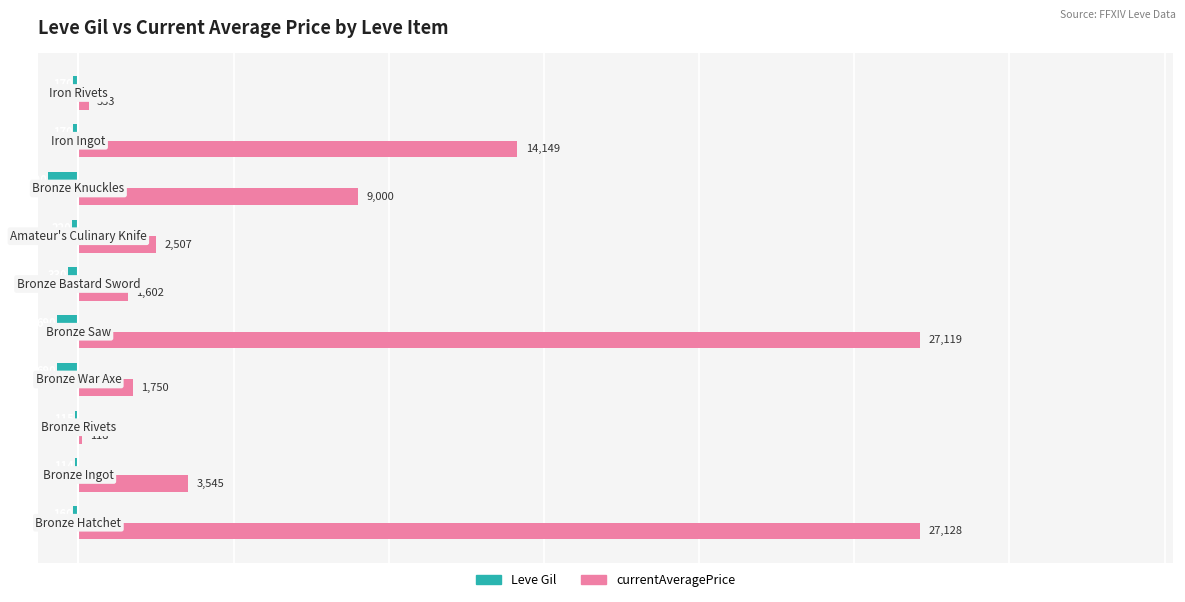

What are all the series names shown in the legend?

Leve Gil, currentAveragePrice